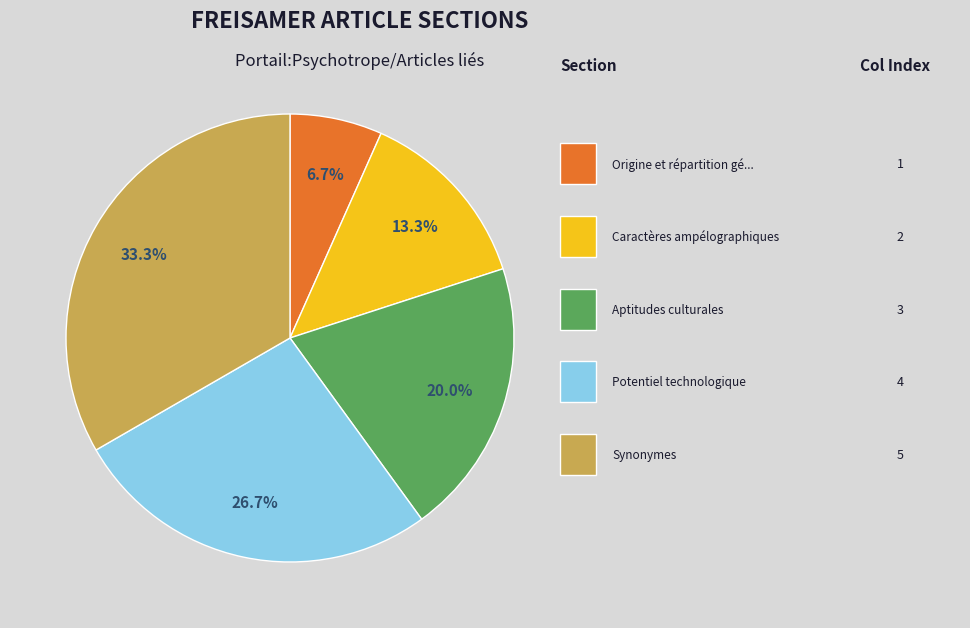

Does any single category account for the majority?

No